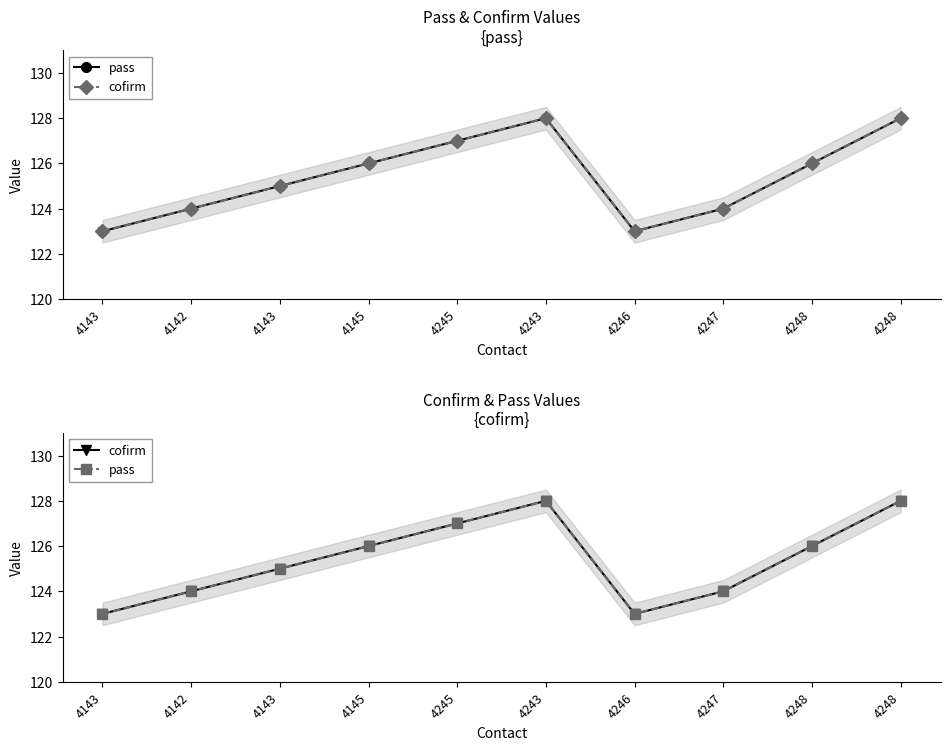

Count the number of categories in the chart.

10